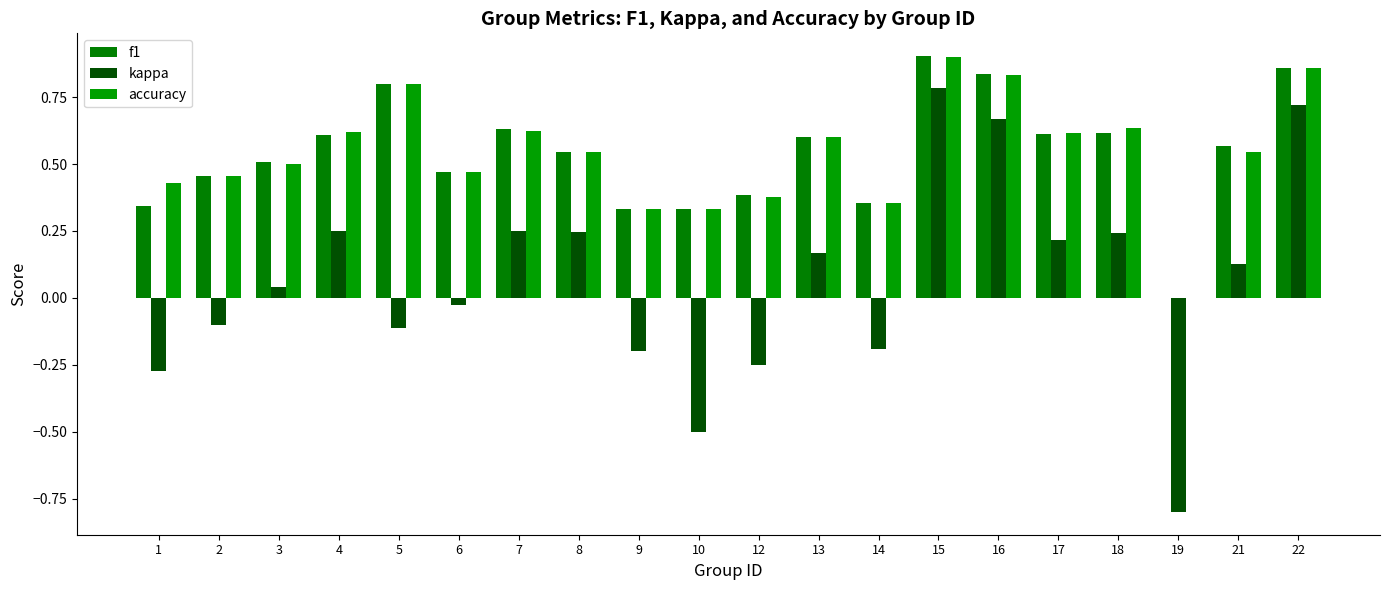

Is the value of f1 at 22 greater than the value of accuracy at 9?

Yes